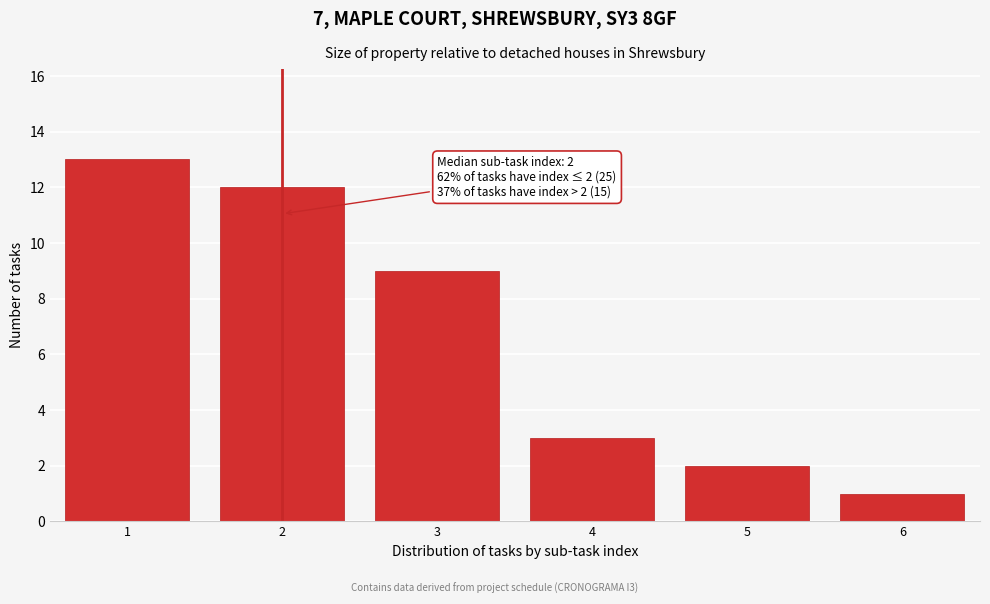

Which range on the x-axis has the tallest bar?

0.5 to 1.5